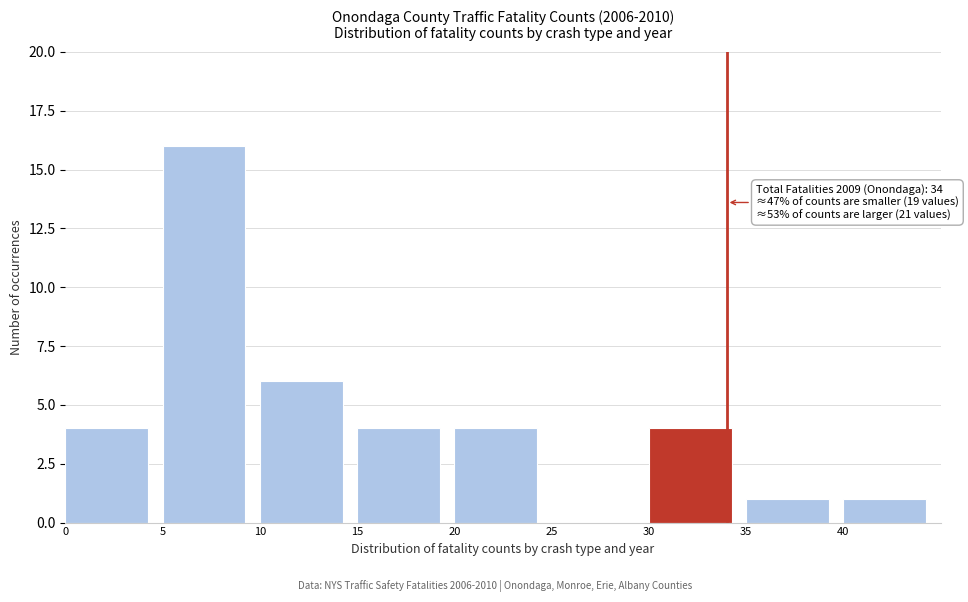

Which range on the x-axis has the tallest bar?

5 to 10